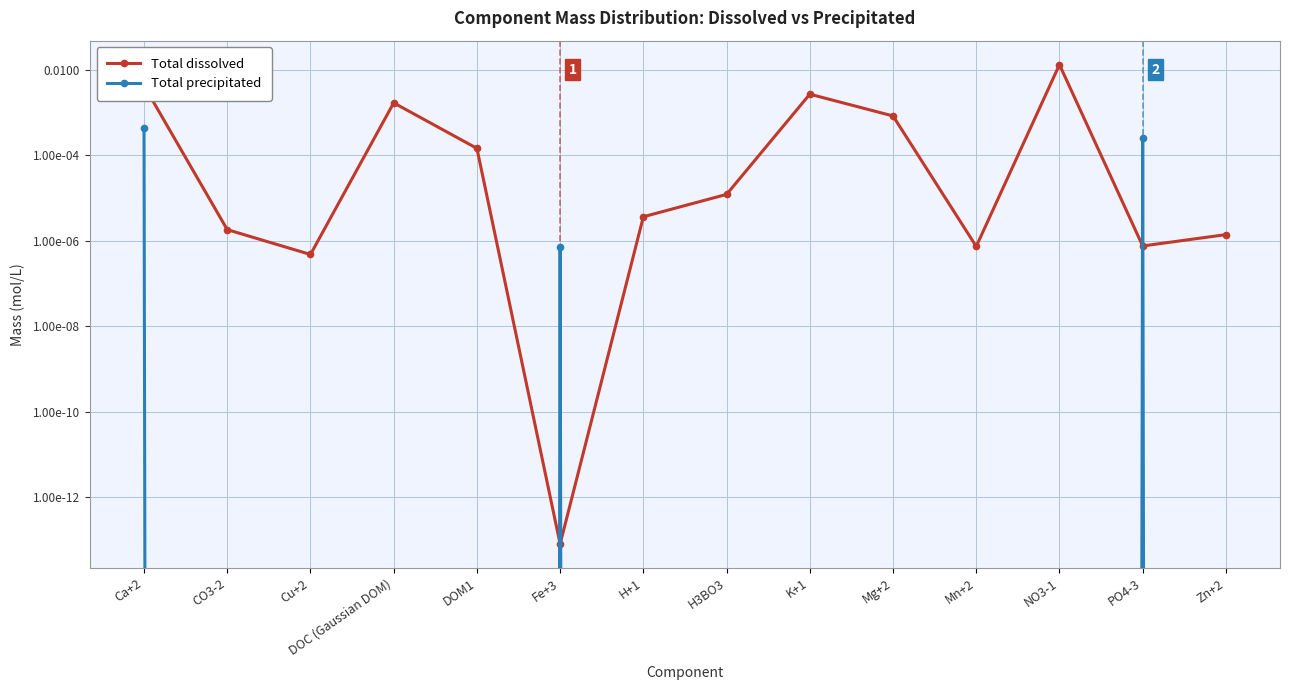

How many lines are shown in the chart?

2